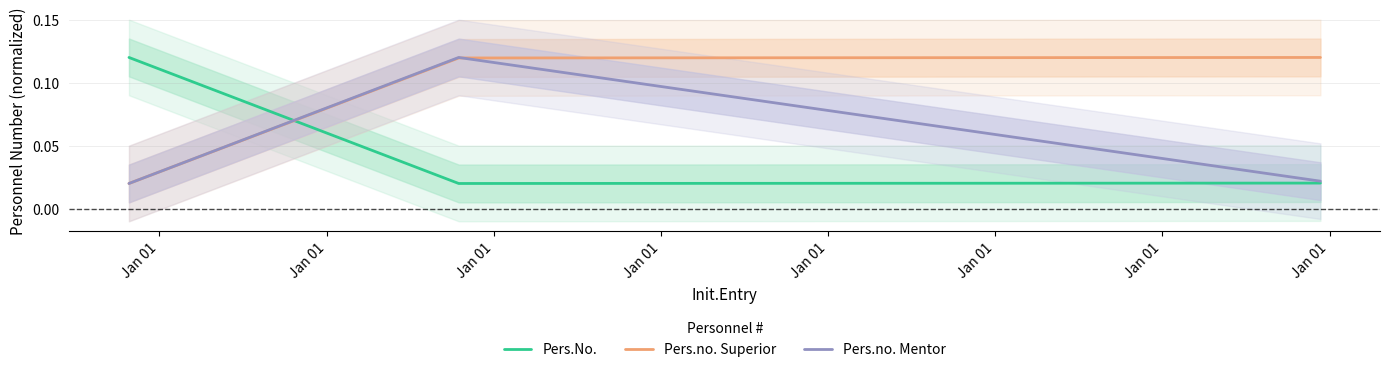

Reading right to left, extract all data points from this chart.

Pers.No.: 0.0	0.0	0.1
Pers.no. Superior: 0.1	0.1	0.0
Pers.no. Mentor: 0.0	0.1	0.0